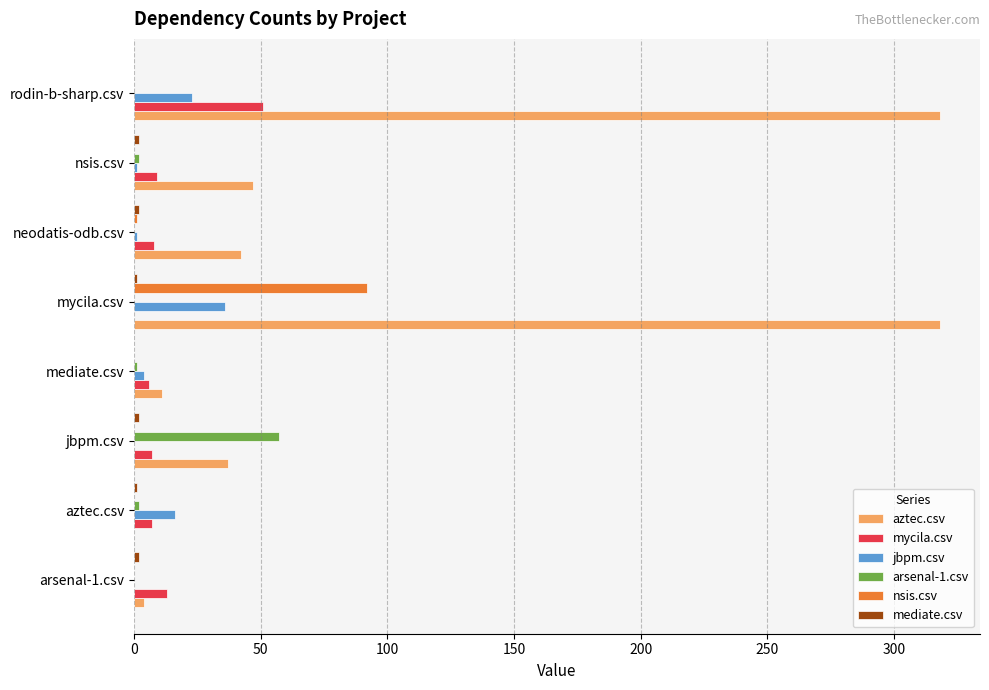

True or false: arsenal-1.csv has a value of -33 at mycila.csv.

False